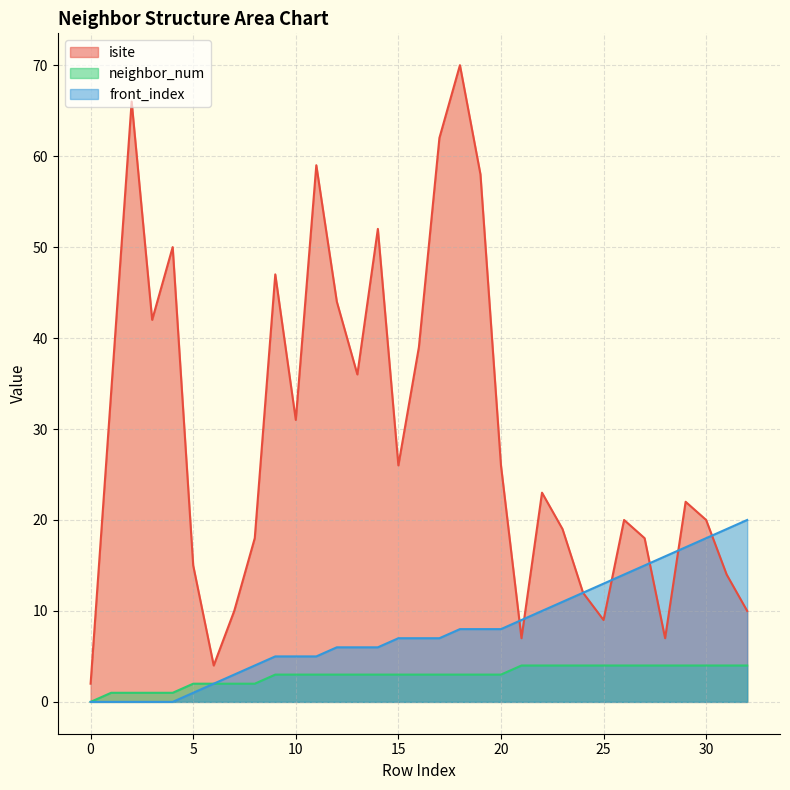

What is the difference between the maximum and minimum values in the neighbor_num series?

4